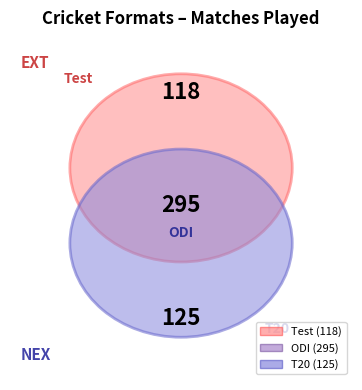

What percentage is the Test slice, to the nearest percent?

22%